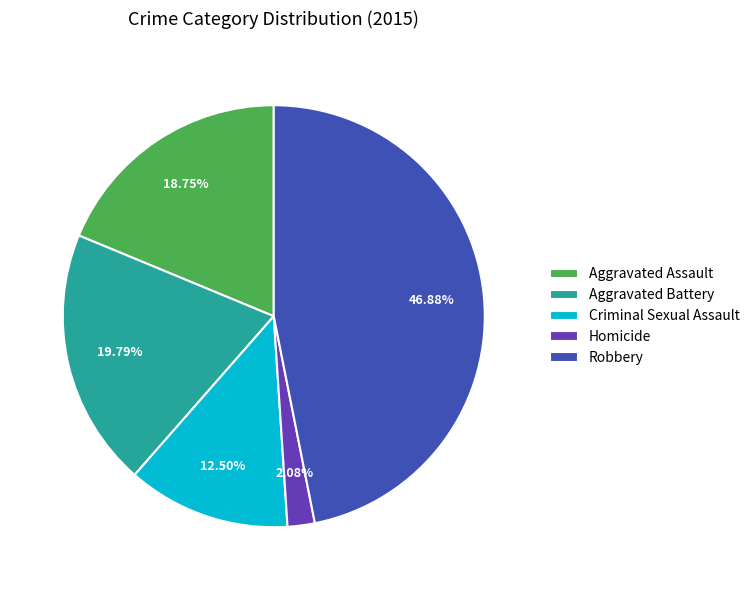

Is the sum of Criminal Sexual Assault and Aggravated Assault greater than half?

No